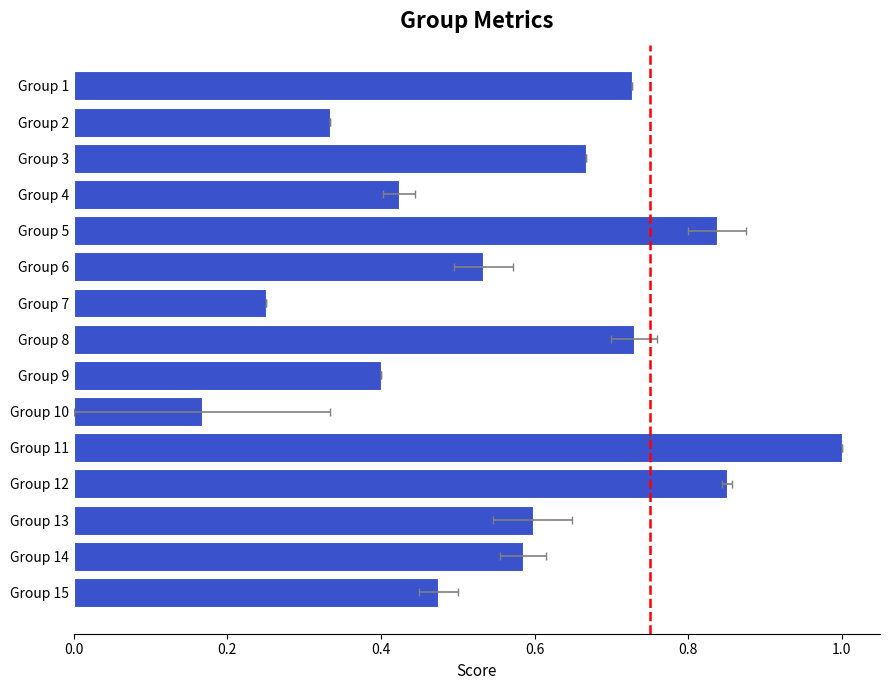

Which has a higher value, Group 11 or Group 1?

Group 11